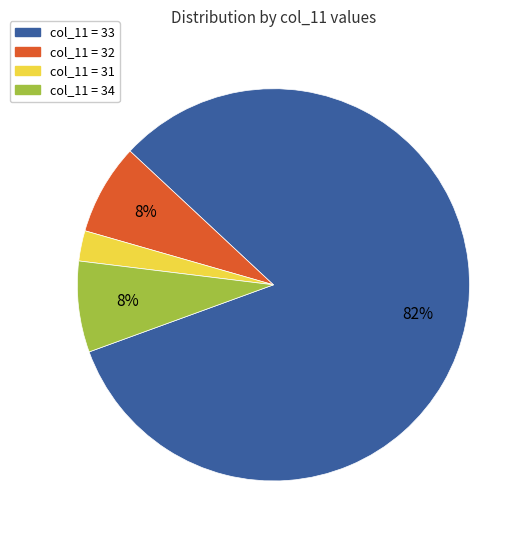

How many slices are in this pie chart?

4